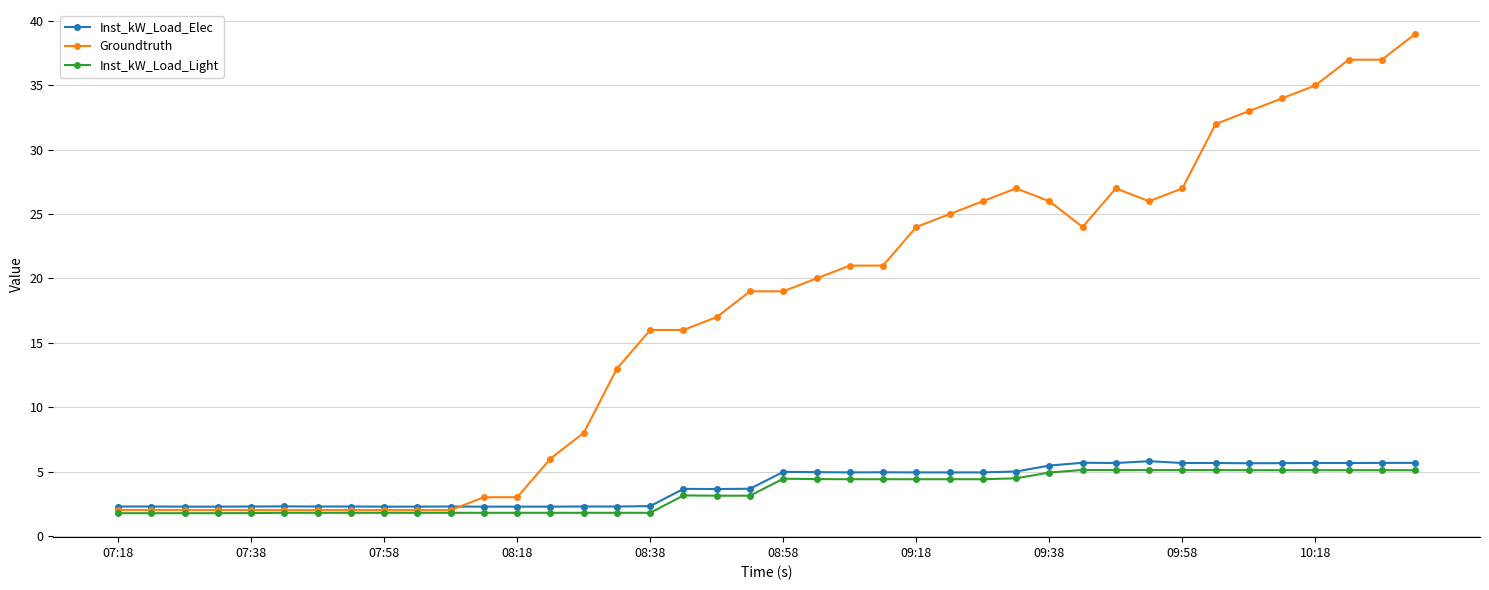

True or false: Groundtruth has more than 0 interior local peaks.

True